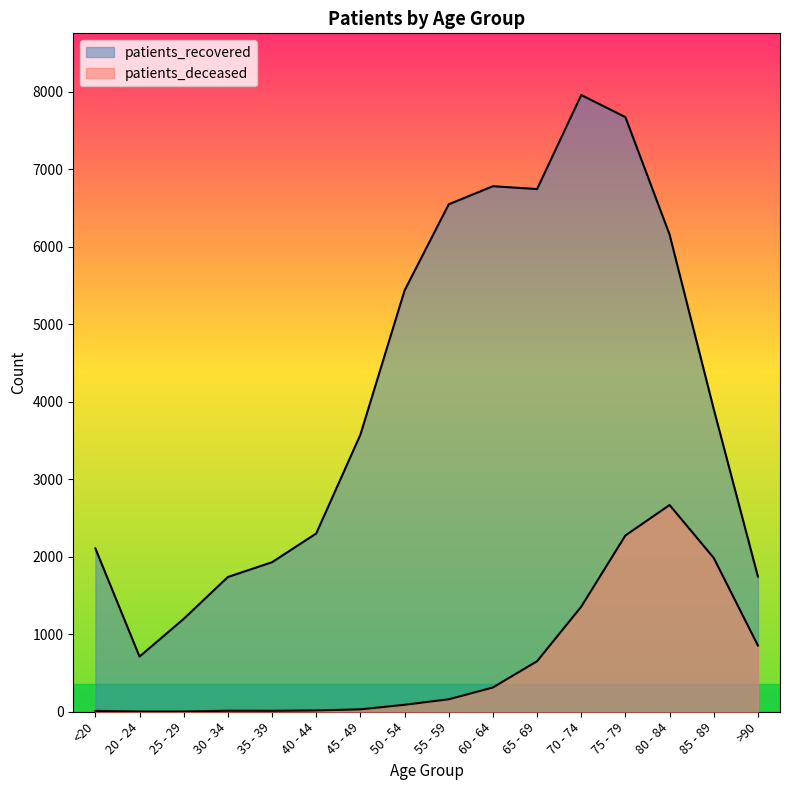

What is the average value of the patients_deceased series?

653